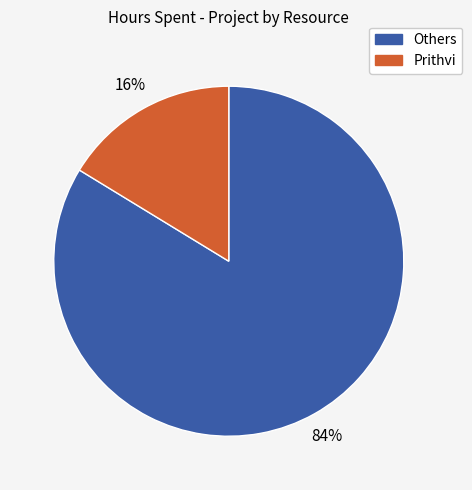

How many slices are in this pie chart?

2